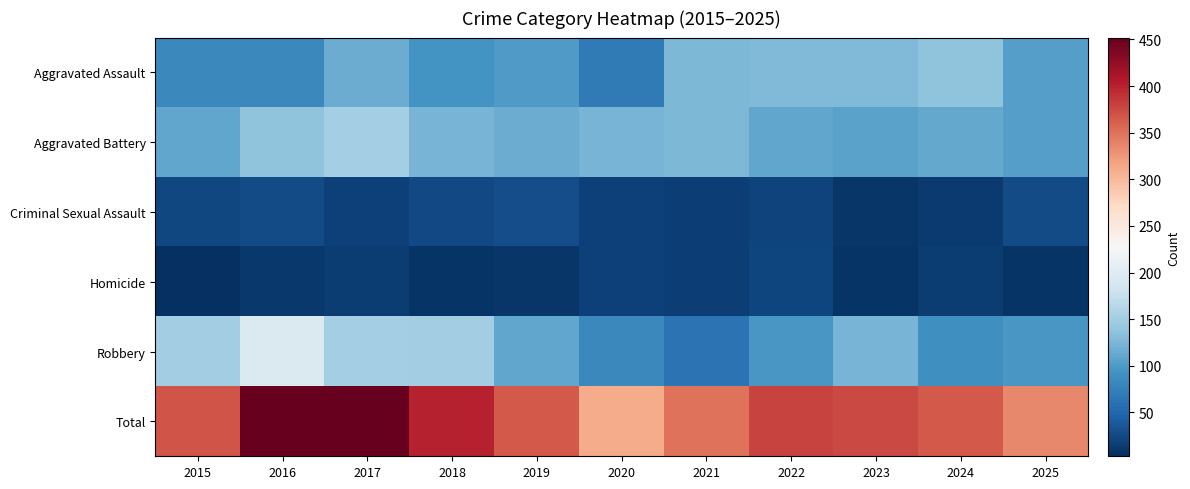

Which series has the widest spread of values?

Total